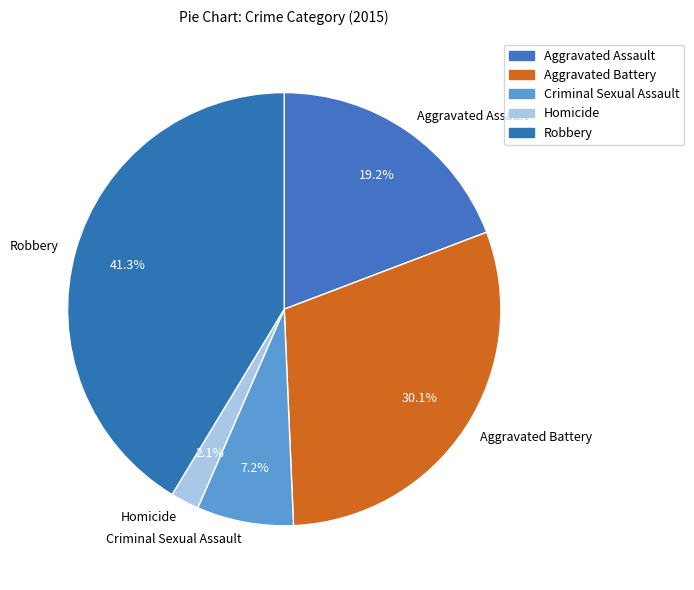

How many segments does this pie chart have?

5